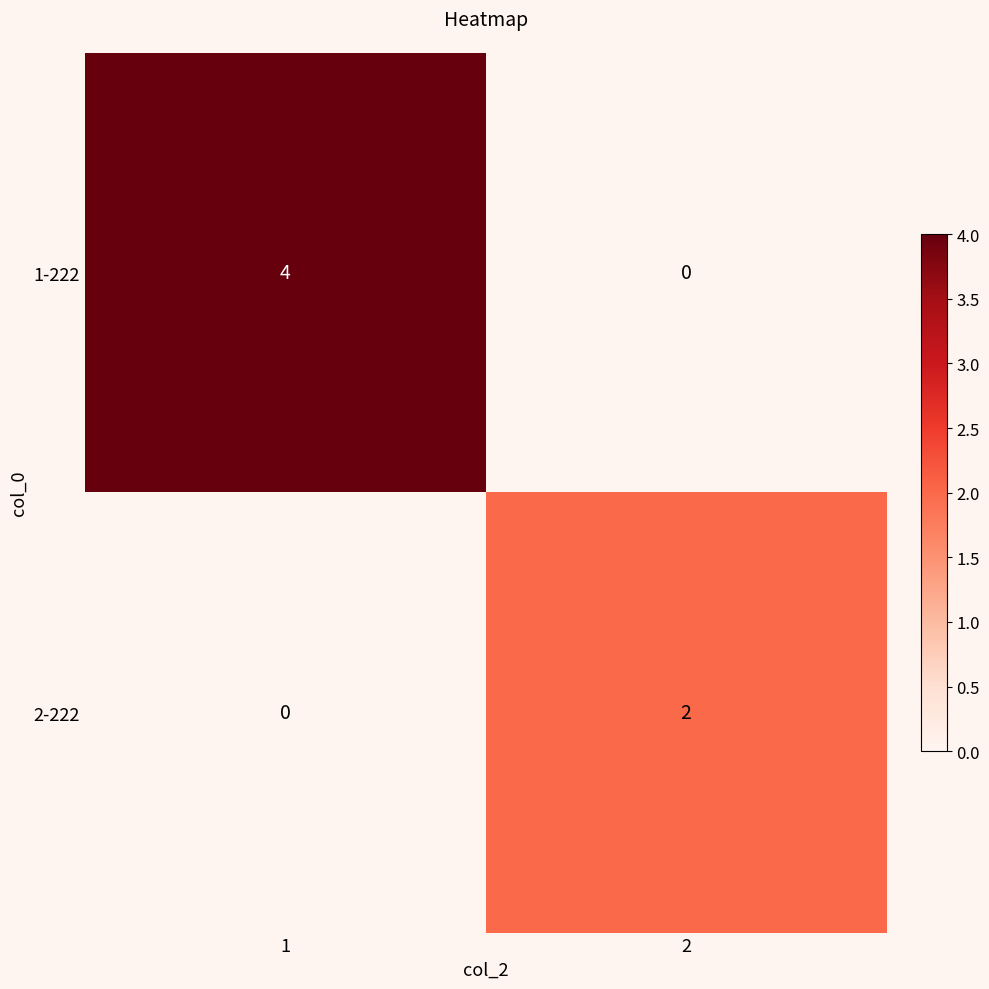

The 2-222 series shows 3 at 2. True or false?

False